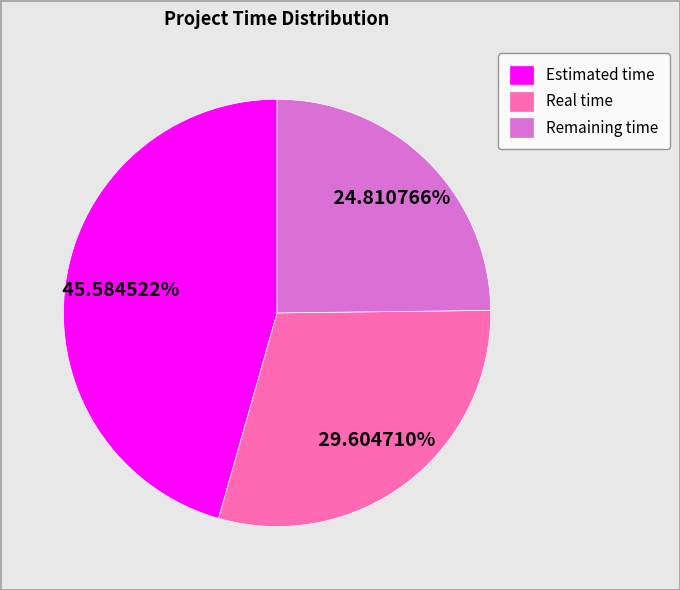

Does Remaining time represent more than half of the total?

No